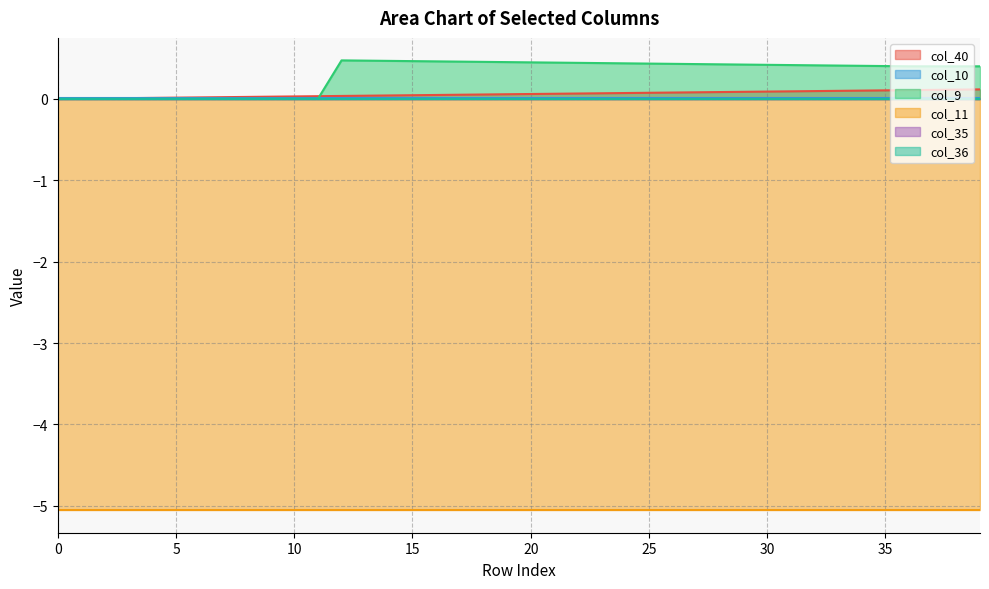

How many series are shown in this chart?

6